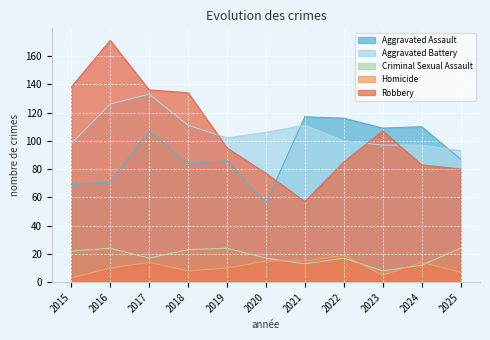

At 2024, list the series in order from largest to smallest.

Aggravated Assault, Aggravated Battery, Robbery, Homicide, Criminal Sexual Assault